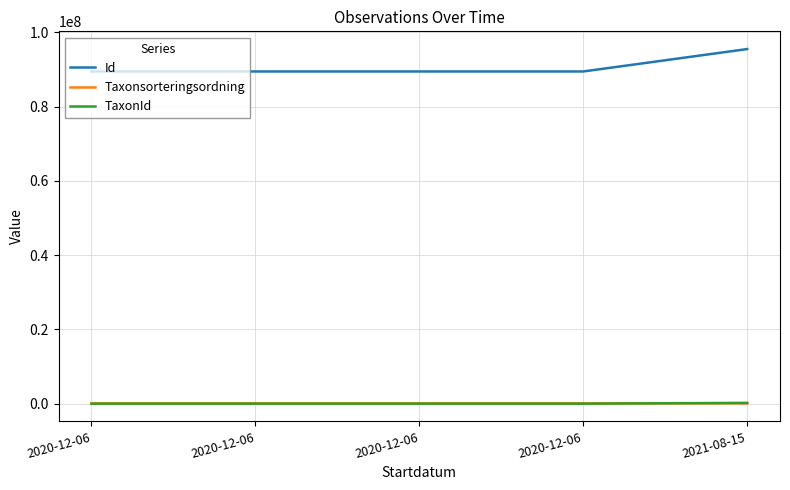

What are all the series names shown in the legend?

Id, Taxonsorteringsordning, TaxonId